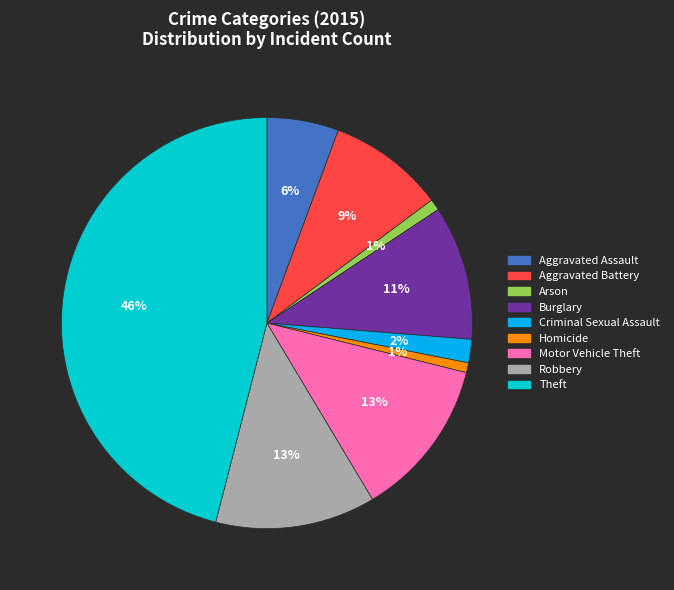

Does any single category account for the majority?

No